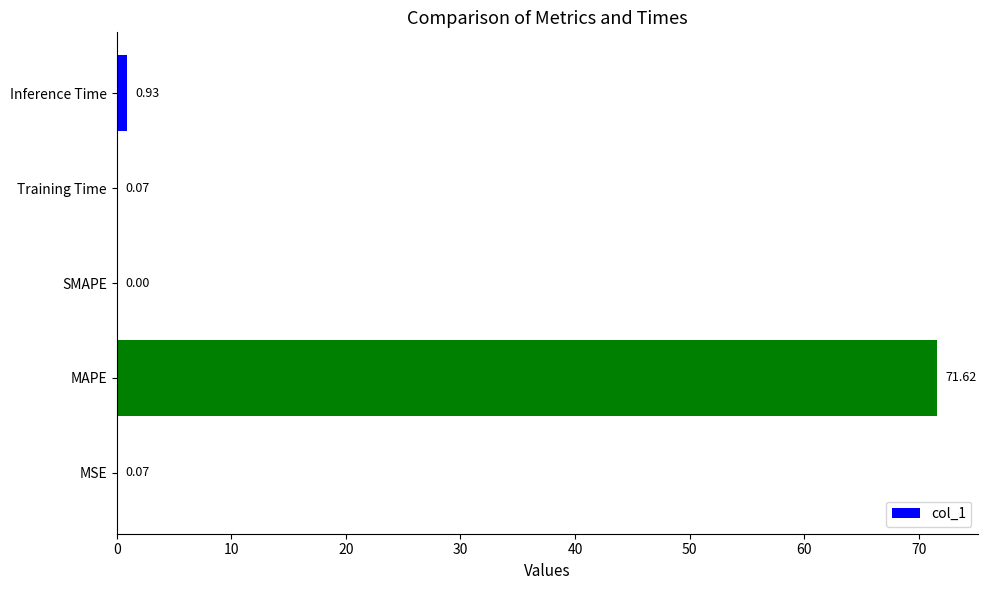

What is the sum of all values?

72.7